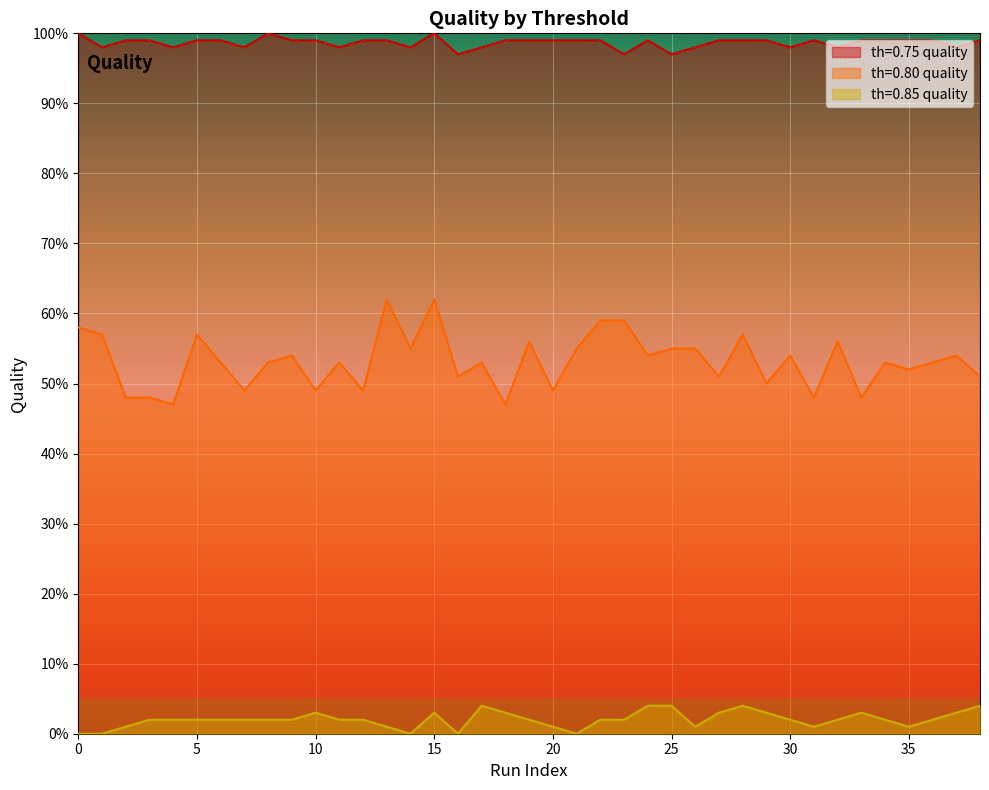

What is the sum of all th=0.80 quality values?

2074